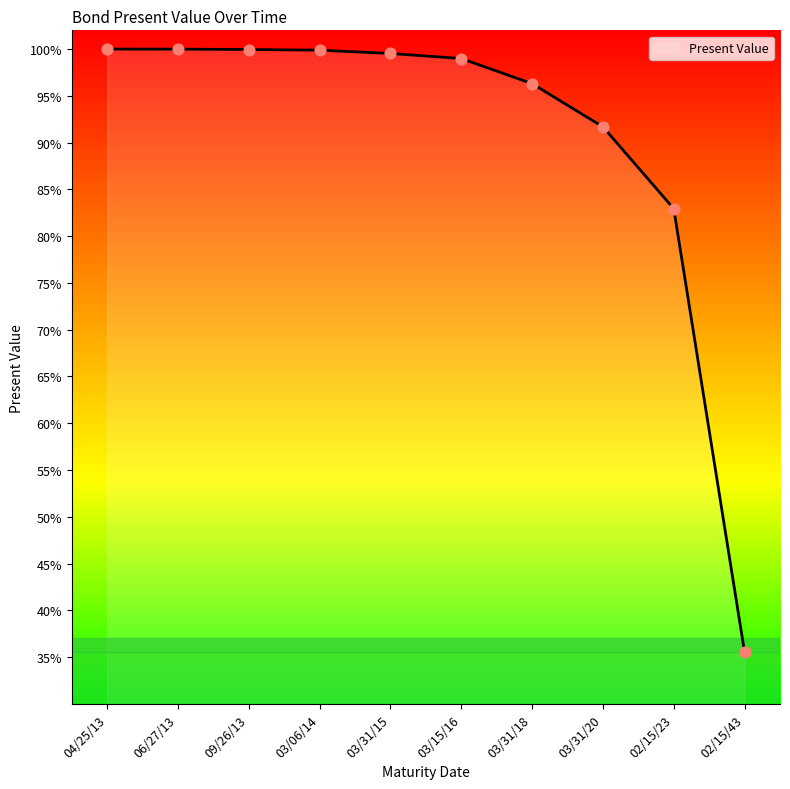

Which has a higher value, 02/15/23 or 03/15/16?

03/15/16